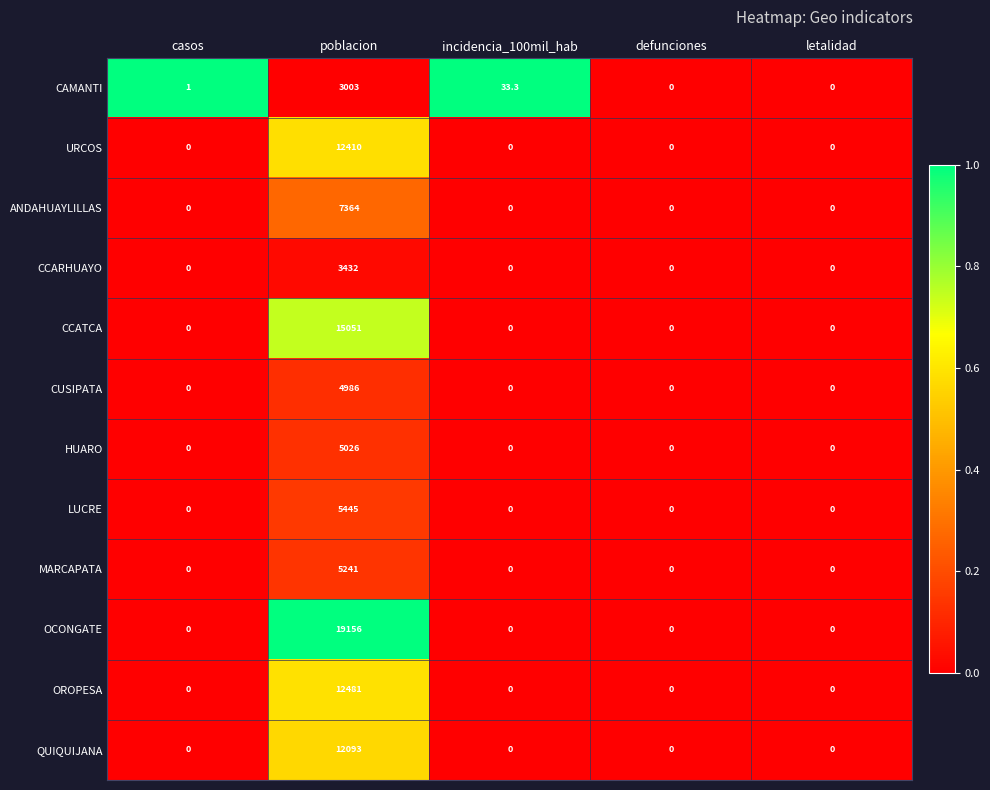

What is the maximum value shown in the chart?

19156.0